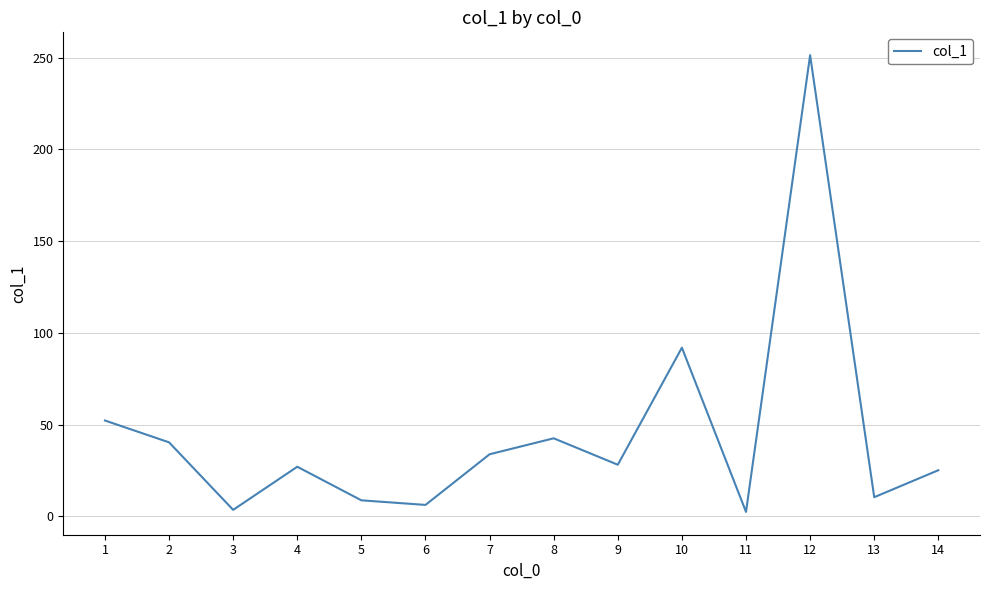

Where is the data nearest to the value 126?

10